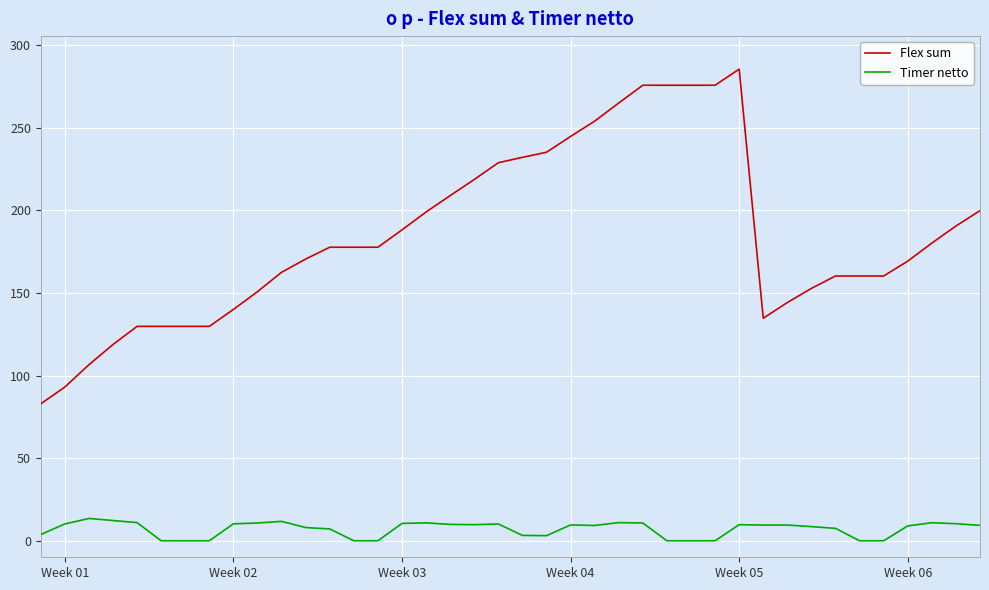

List the series in order of their overall mean, highest first.

Flex sum, Timer netto